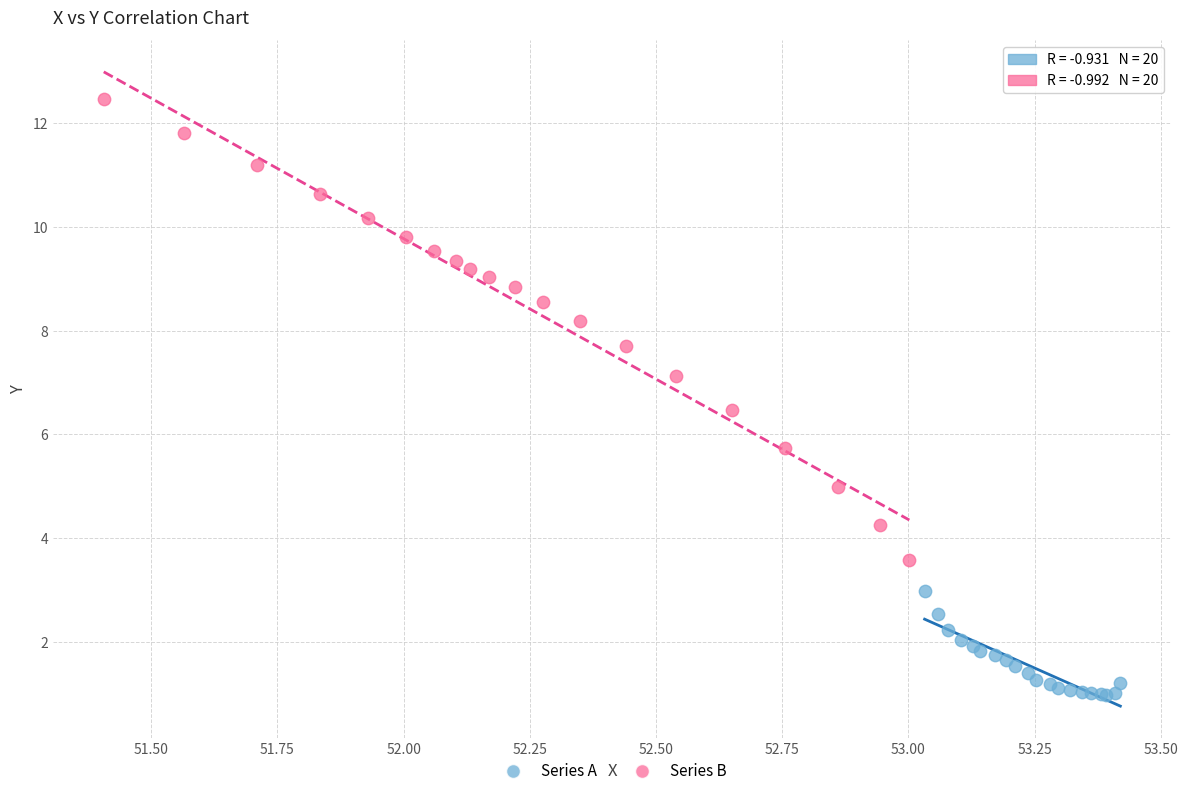

Which series has the widest spread of Y values?

Series B